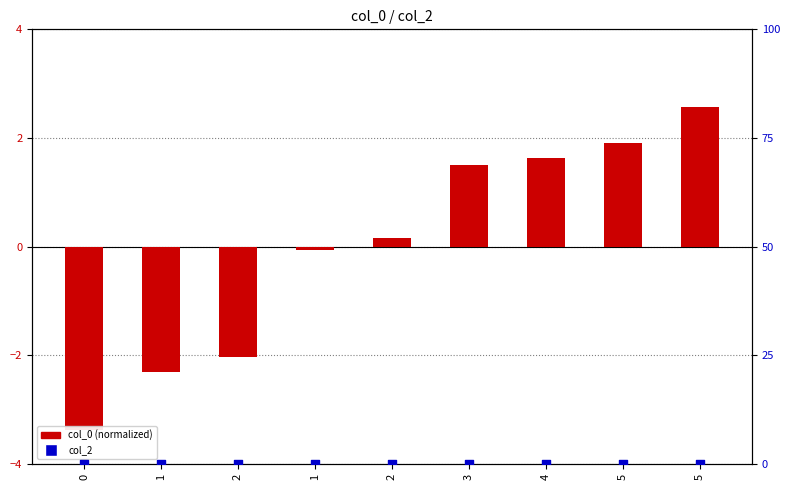

Which series reaches the minimum Y coordinate?

col_0 (normalized)